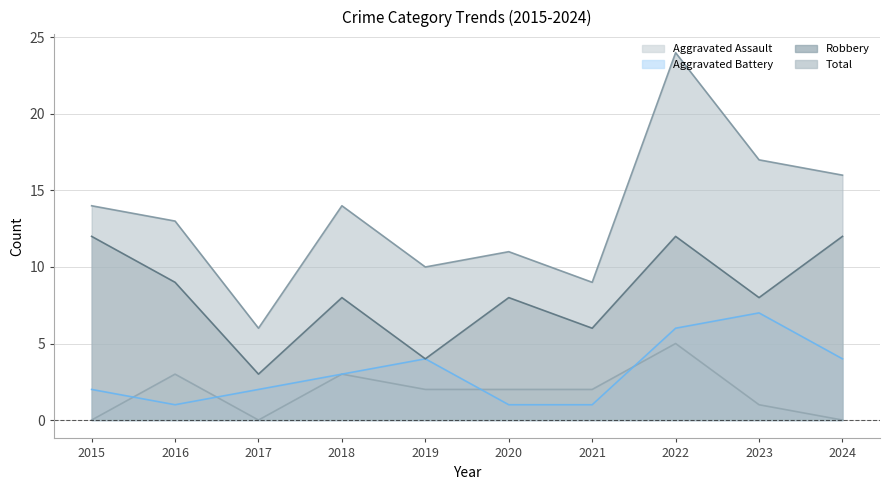

At how many categories does at least one series exceed 2?

10